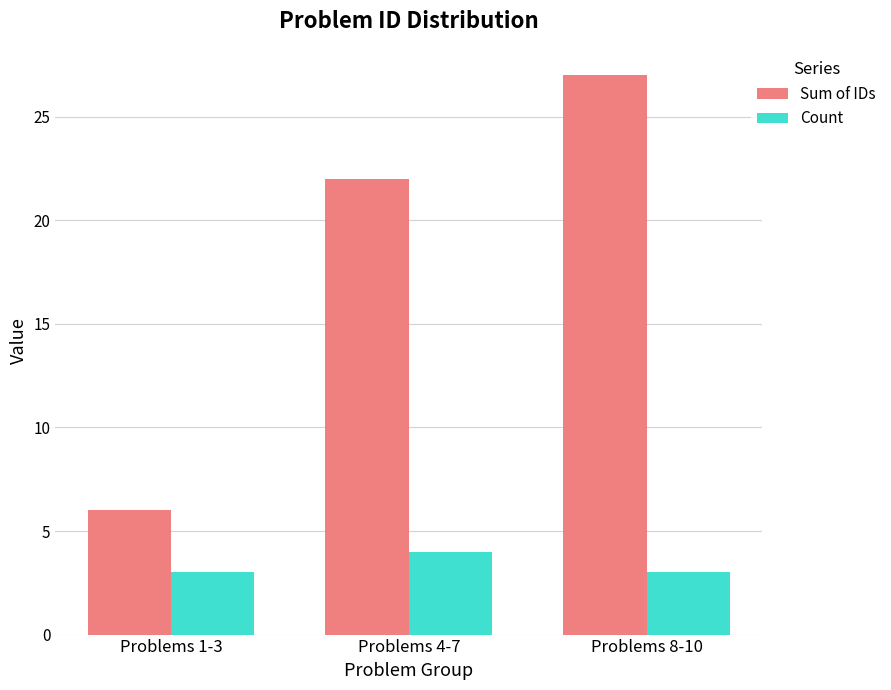

At which label is Sum of IDs closest to 16?

Problems 4-7